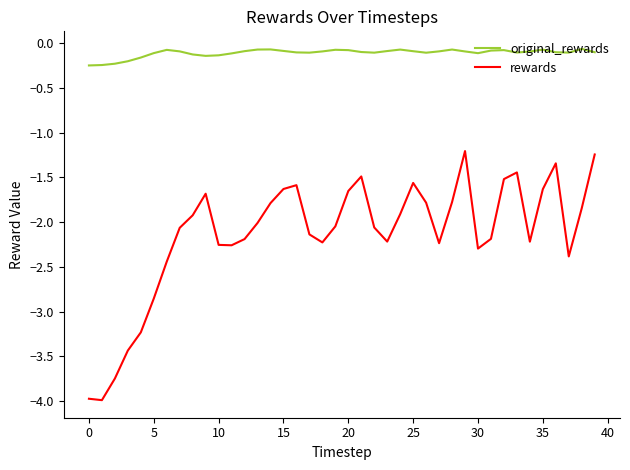

What is the minimum value shown in the chart?

-4.0